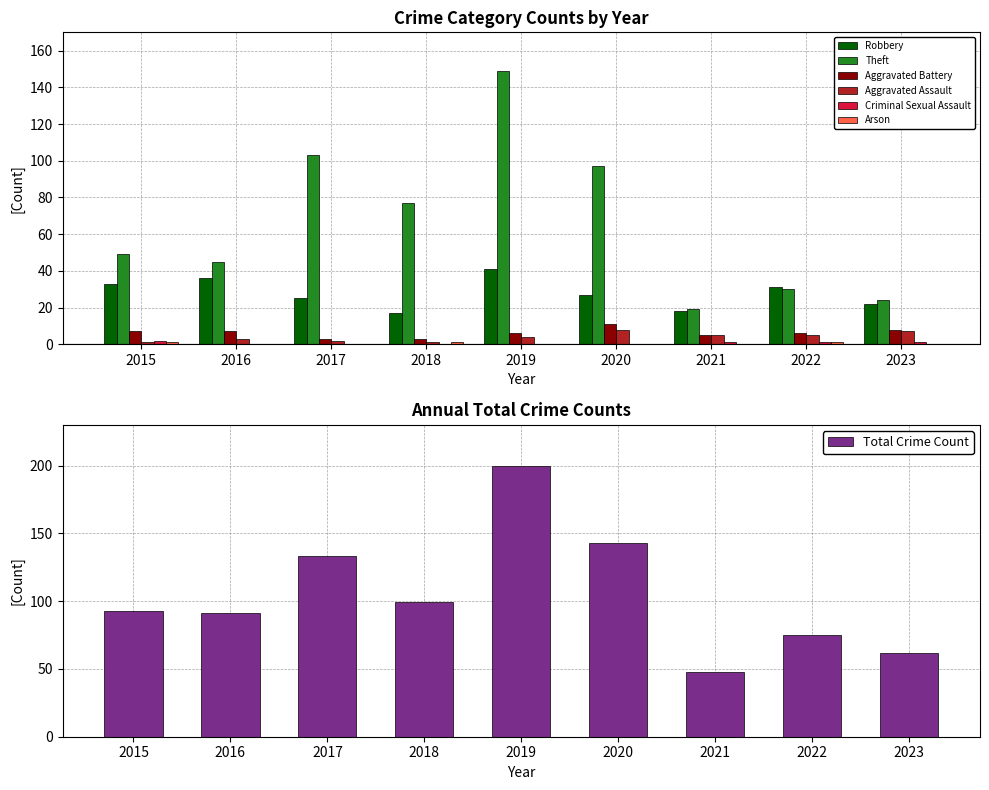

How many data points in Robbery are above 27?

4